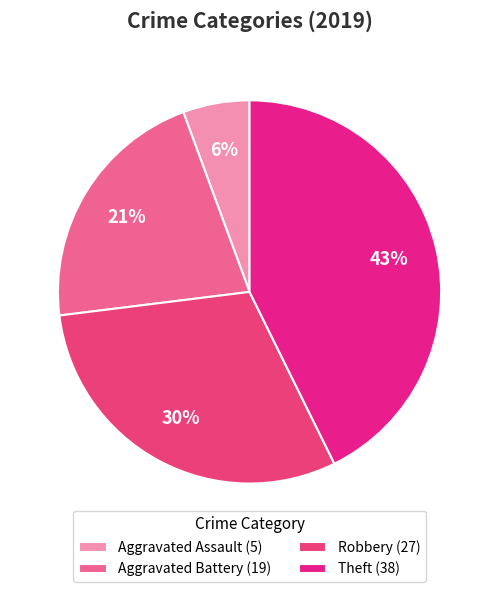

To the nearest percent, what percentage of the pie is Theft?

43%